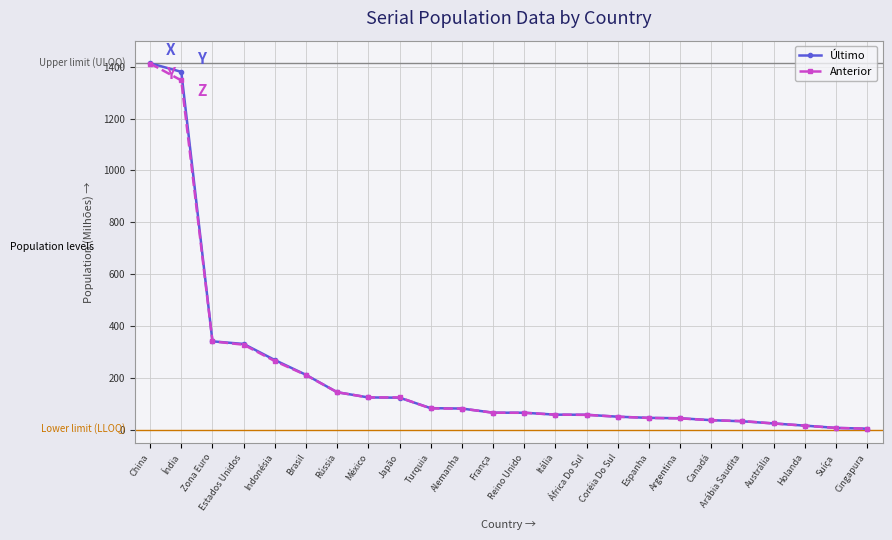

What is the label of the 21st point from the left?

Austrália